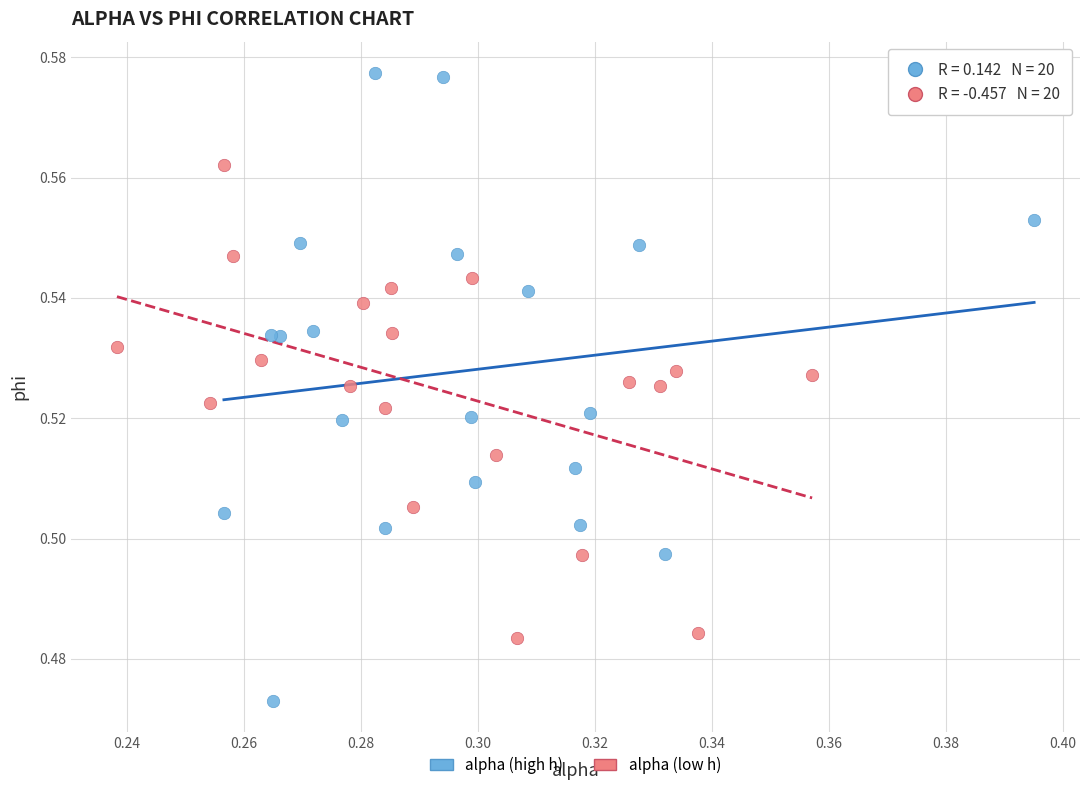

Which series reaches the maximum Y coordinate?

alpha (high h)